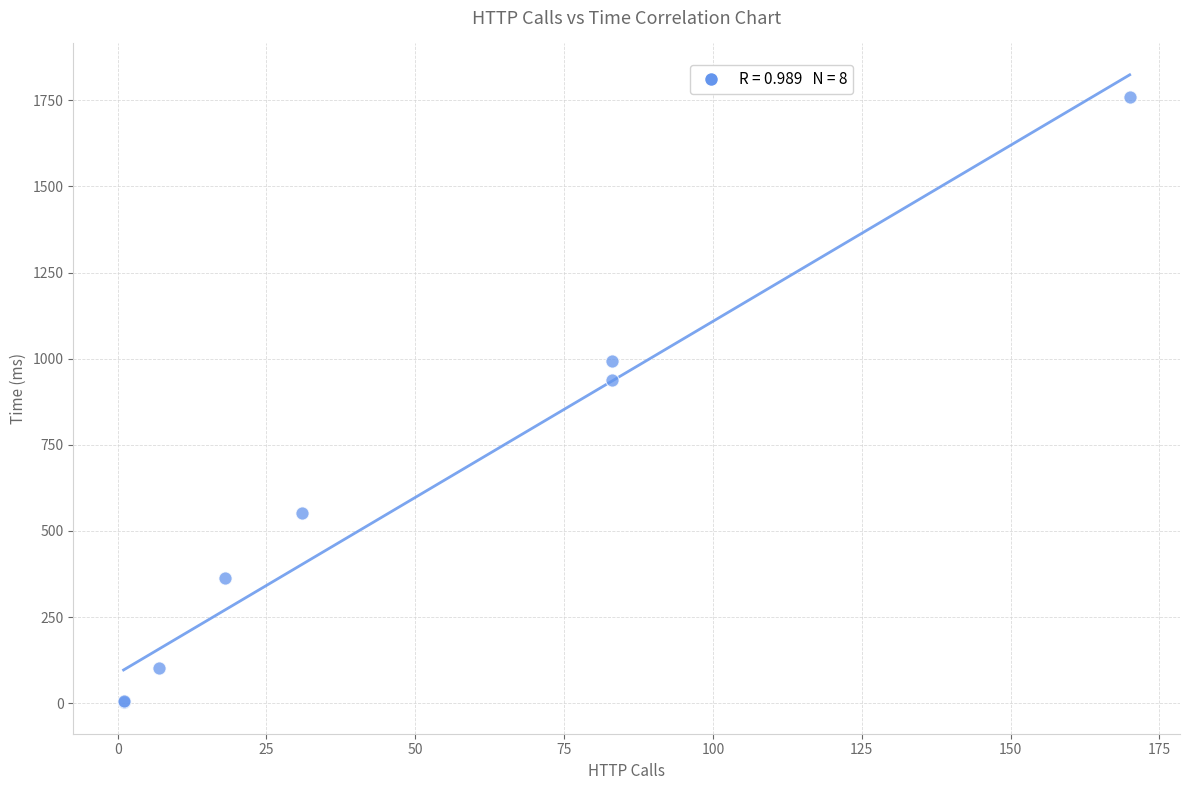

What Y value in the scatter plot is closest to 880?

938.5